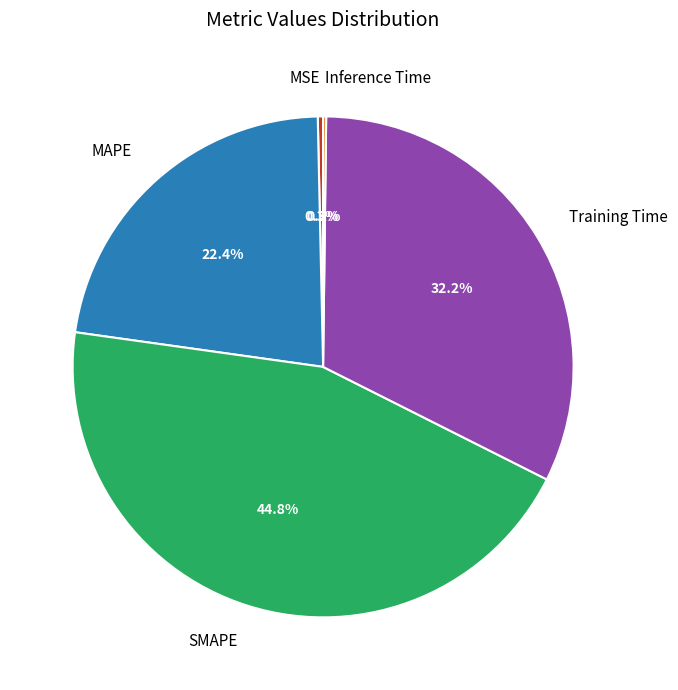

Does MSE account for over 50% of the chart?

No